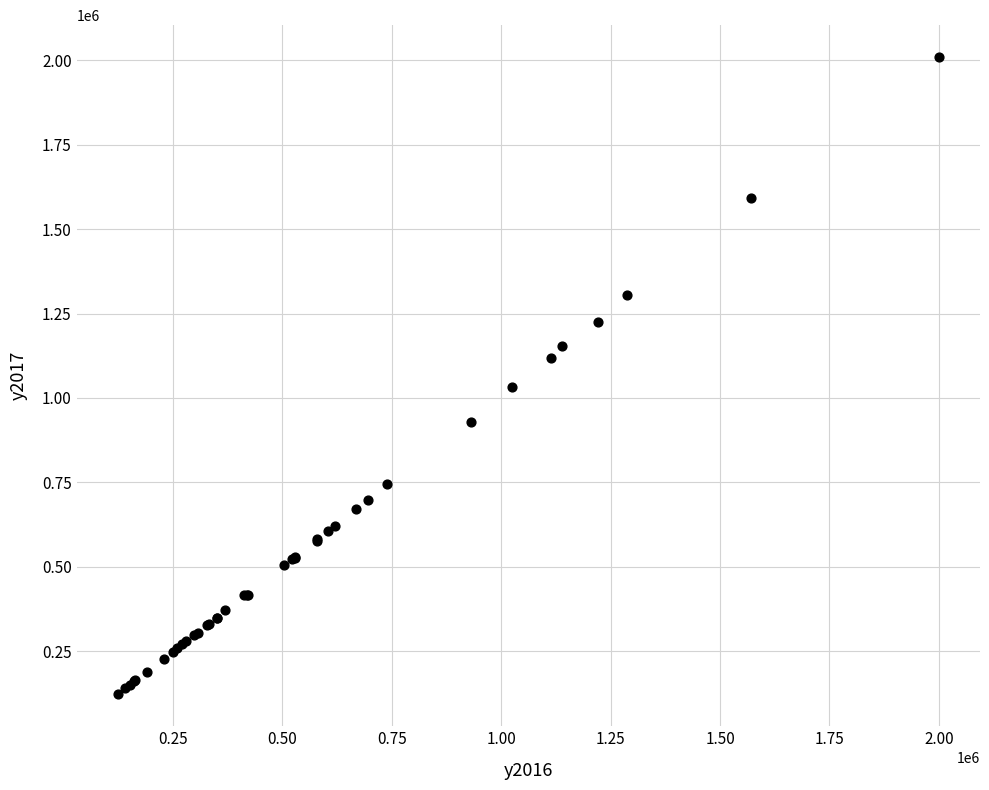

What Y value in the scatter plot is closest to 1065904?

1033915.8